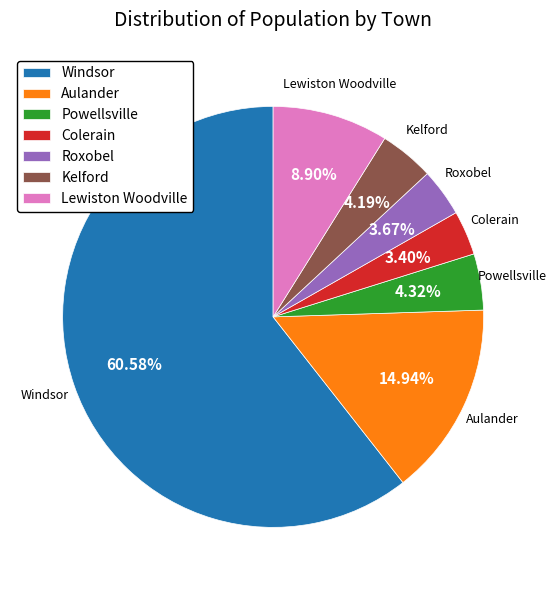

How many segments does this pie chart have?

7